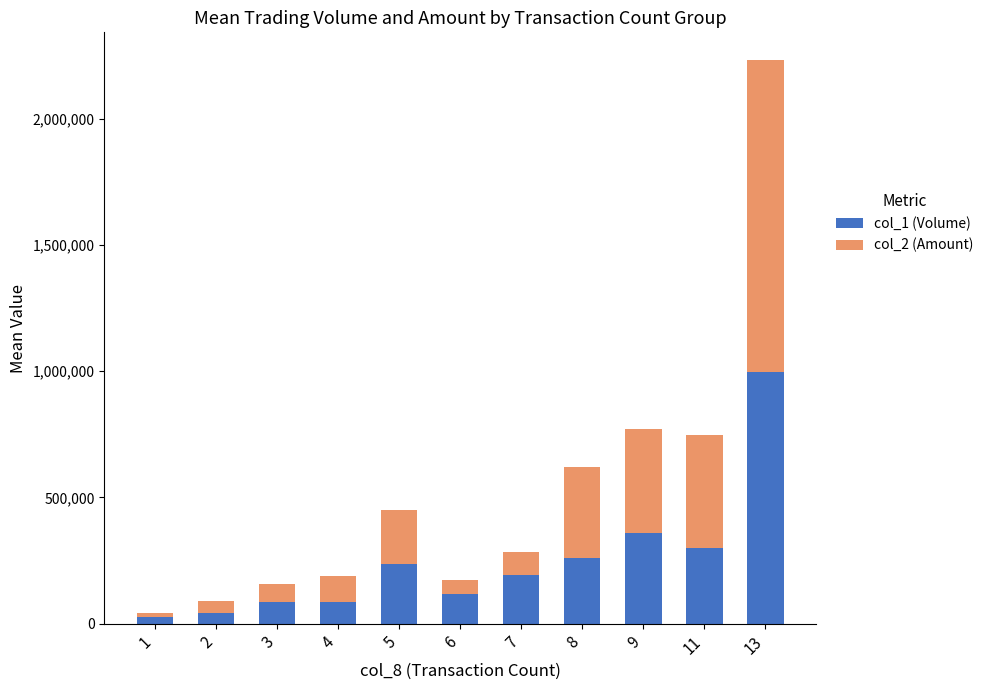

At which category is the sum across all series the highest?

13